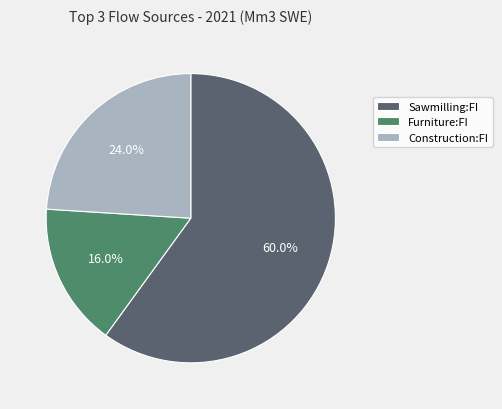

What percentage is the Furniture:FI slice, to the nearest percent?

16%